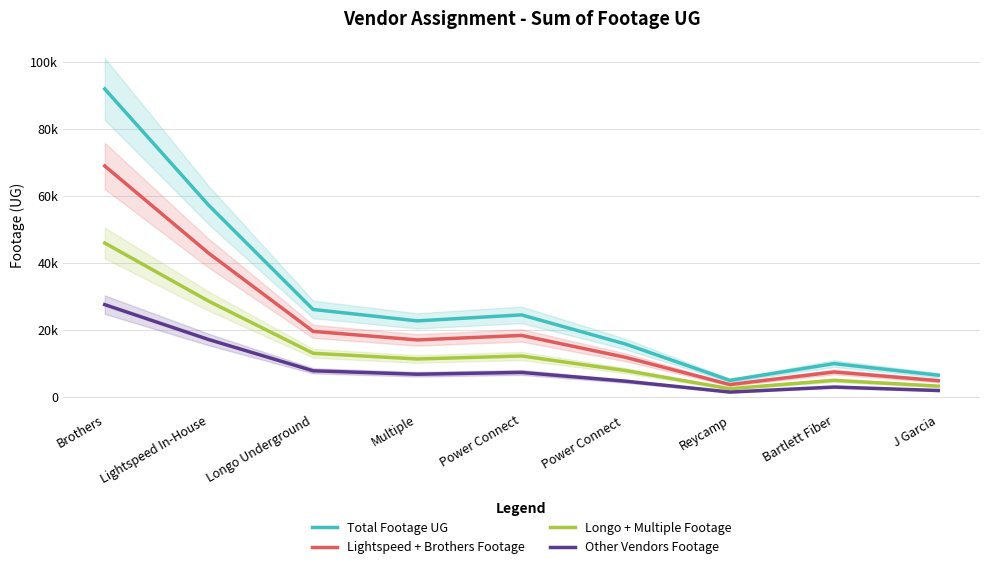

At which label does Total Footage UG first exceed 22725?

Brothers